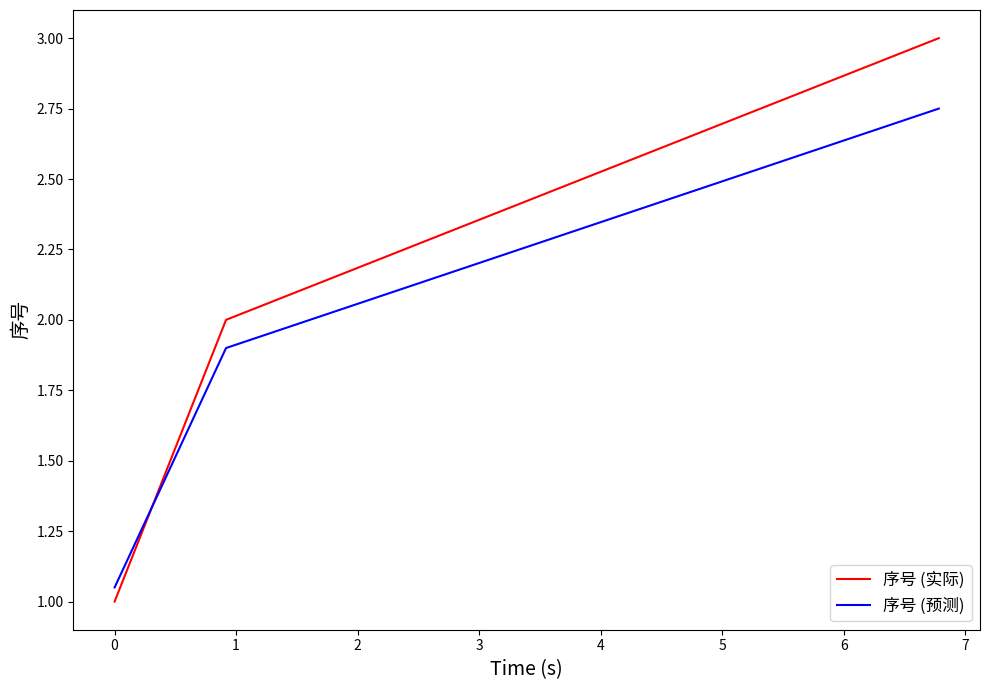

Which series has the largest total across all categories?

序号 (实际)